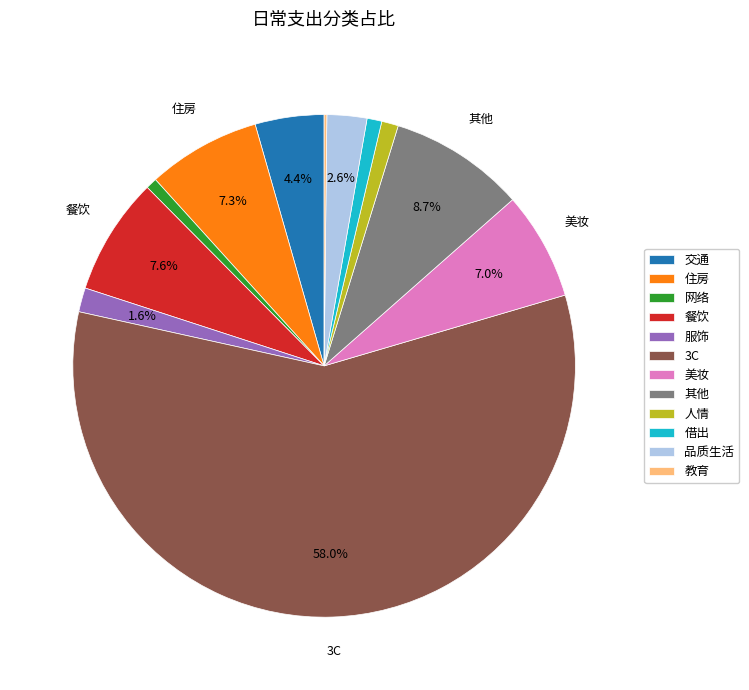

Which category has the biggest portion of the pie?

3C